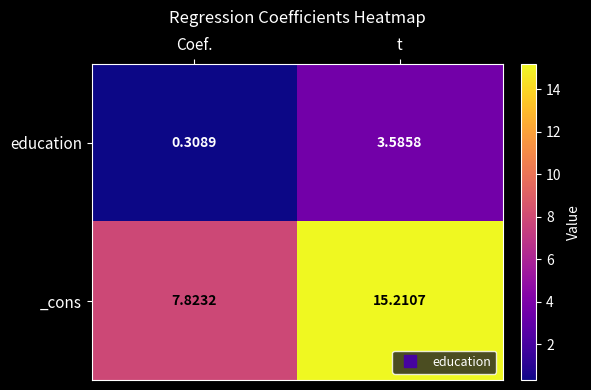

Which category has the lowest value in the education series?

Coef.